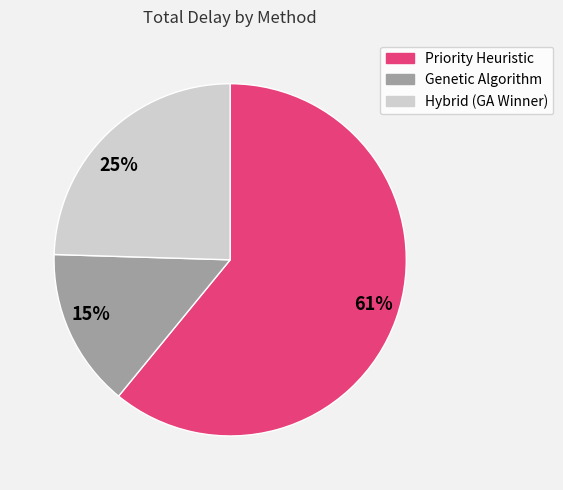

To the nearest percent, what is the difference between the largest and smallest slice percentages?

46%